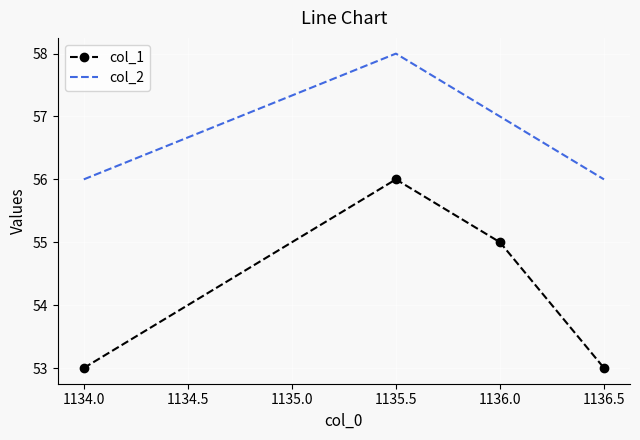

What is the maximum value shown in the chart?

58